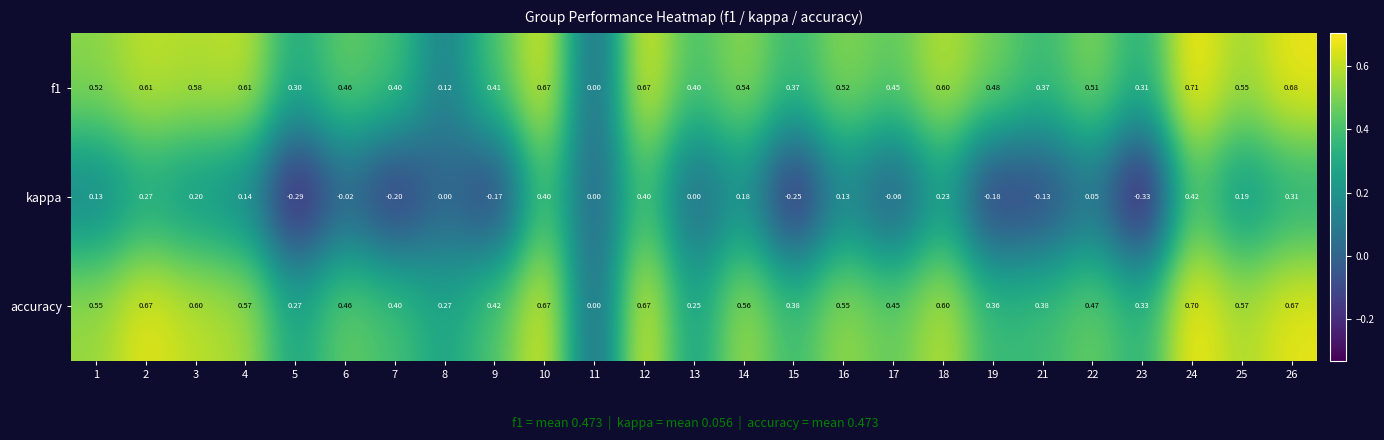

Which series has the largest range (max minus min)?

kappa